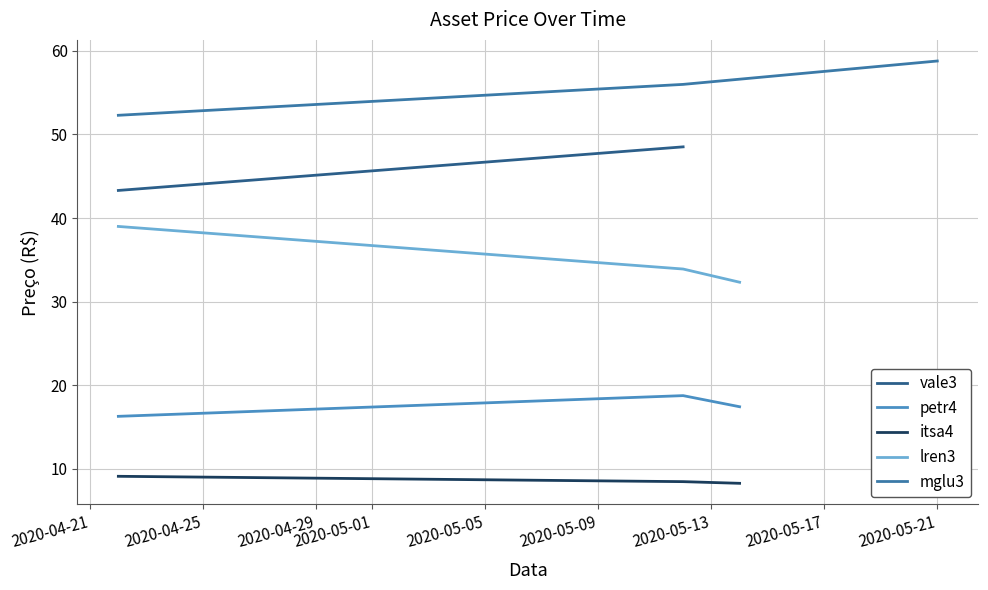

What is the maximum value for petr4?

18.7